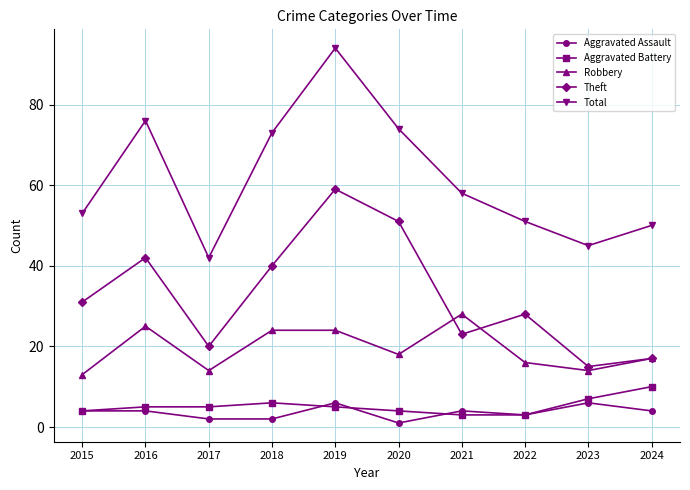

Rank the categories by Total value from lowest to highest.

2017, 2023, 2024, 2022, 2015, 2021, 2018, 2020, 2016, 2019